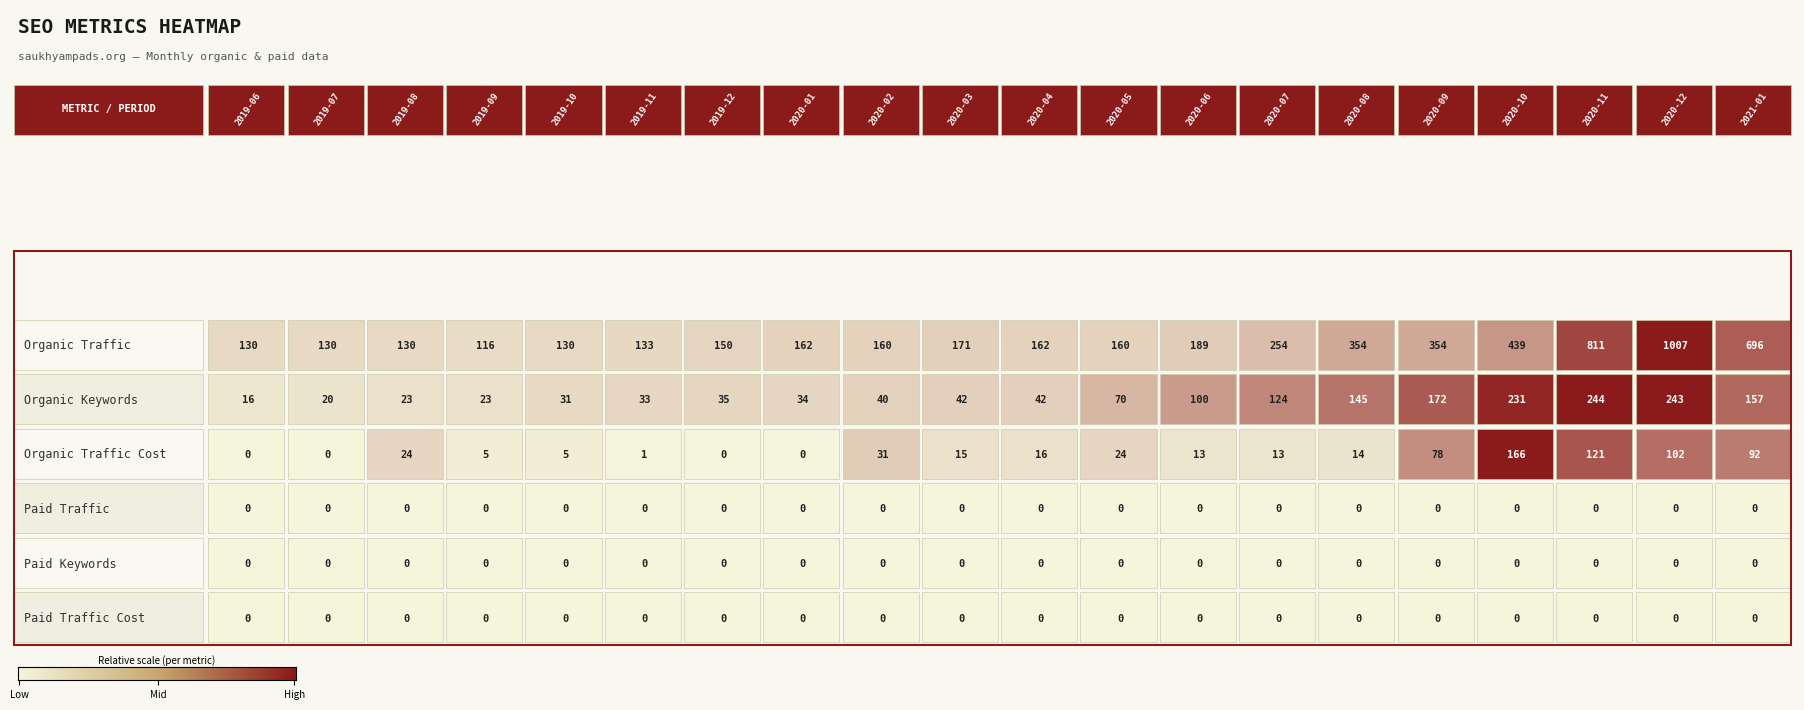

Reading left to right, what are all the values shown in this chart?

Organic Traffic: 130	130	130	116	130	133	150	162	160	171	162	160	189	254	354	354	439	811	1007	696
Organic Keywords: 16	20	23	23	31	33	35	34	40	42	42	70	100	124	145	172	231	244	243	157
Organic Traffic Cost: 0	0	24	5	5	1	0	0	31	15	16	24	13	13	14	78	166	121	102	92
Paid Traffic: 0	0	0	0	0	0	0	0	0	0	0	0	0	0	0	0	0	0	0	0
Paid Keywords: 0	0	0	0	0	0	0	0	0	0	0	0	0	0	0	0	0	0	0	0
Paid Traffic Cost: 0	0	0	0	0	0	0	0	0	0	0	0	0	0	0	0	0	0	0	0